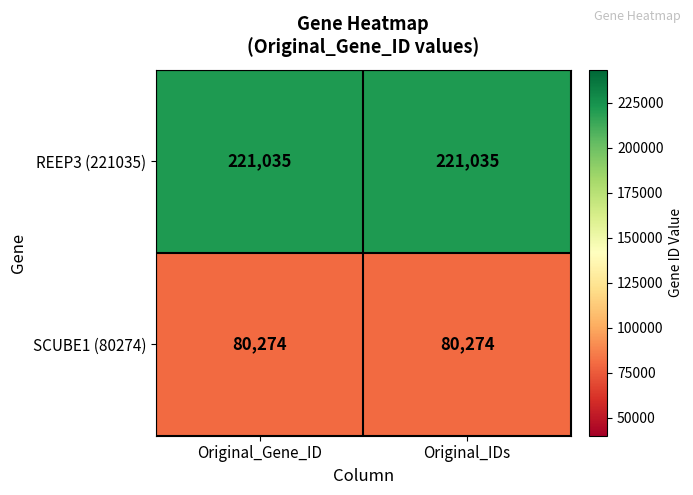

Which series has the largest total across all categories?

REEP3 (221035)